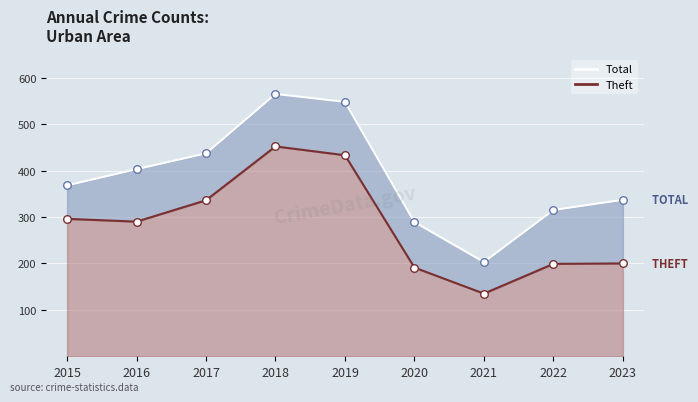

Which series reaches the minimum Y coordinate?

Theft